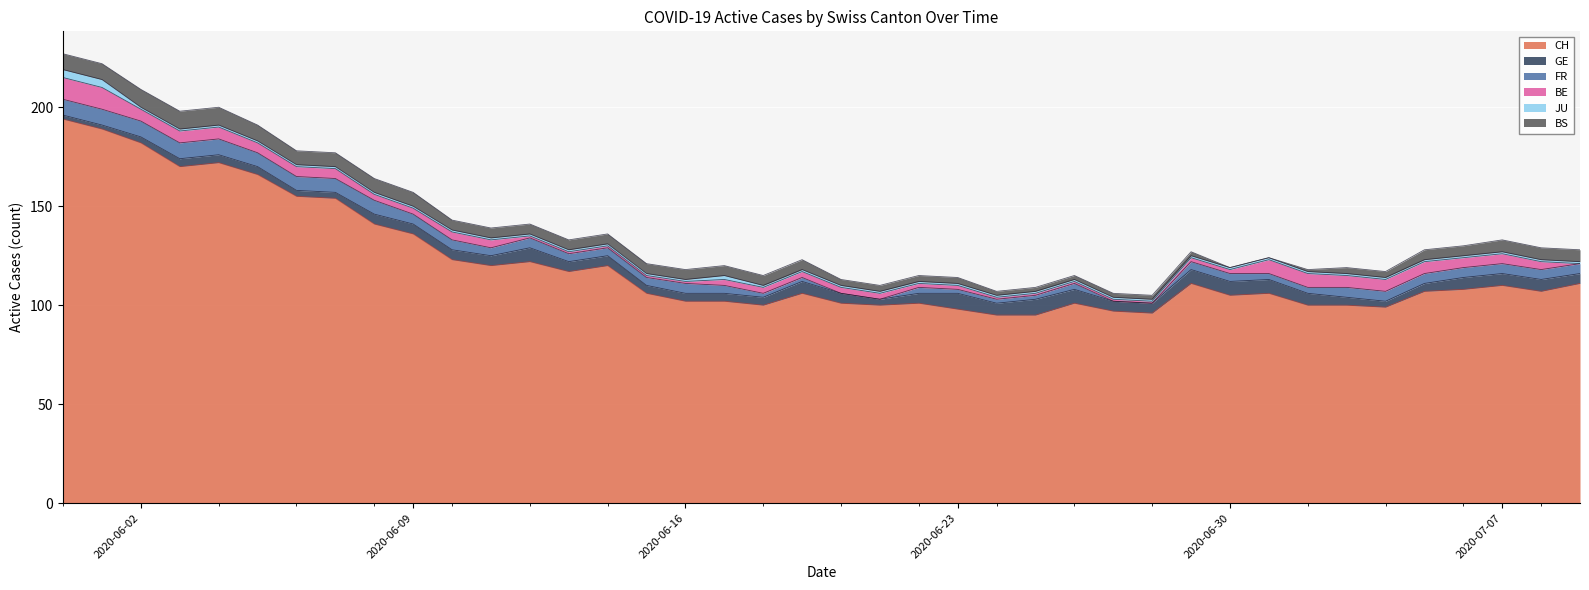

Rank the series at 28 from highest to lowest value.

CH, GE, BS, BE, JU, FR